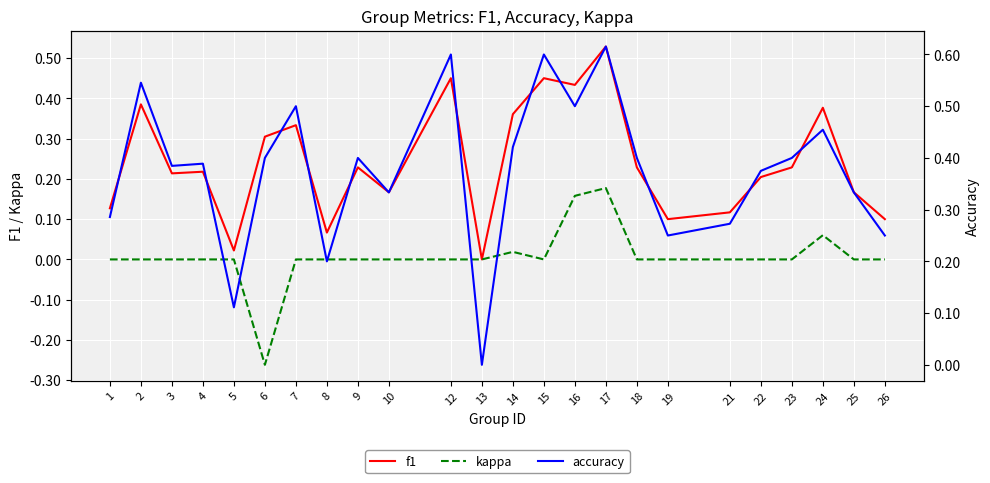

What is the difference between the maximum and minimum values in the f1 series?

0.5